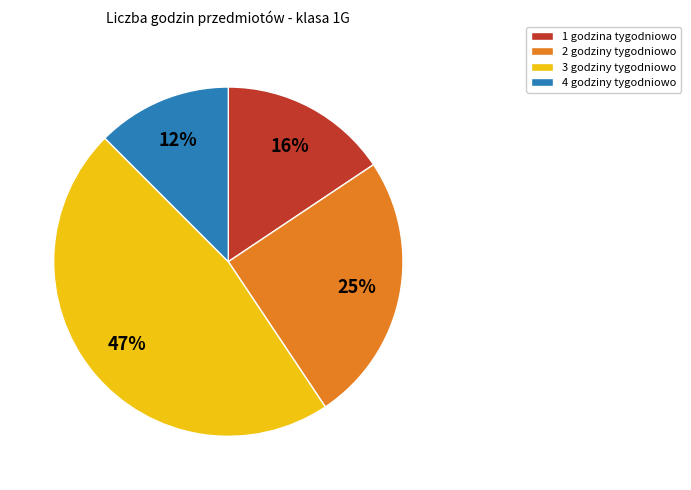

Is there a majority slice in this chart?

No